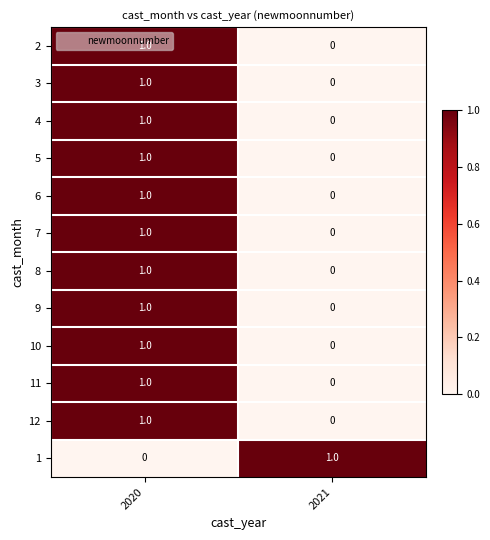

The value of 10 at 2021 is 0. True or false?

True